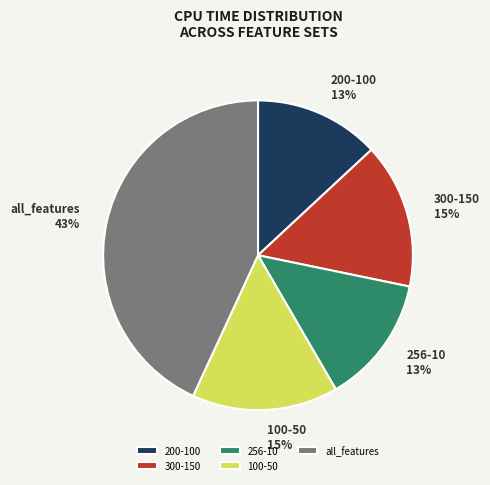

To the nearest percent, what is the difference between the 300-150 and 200-100 slice percentages?

2%